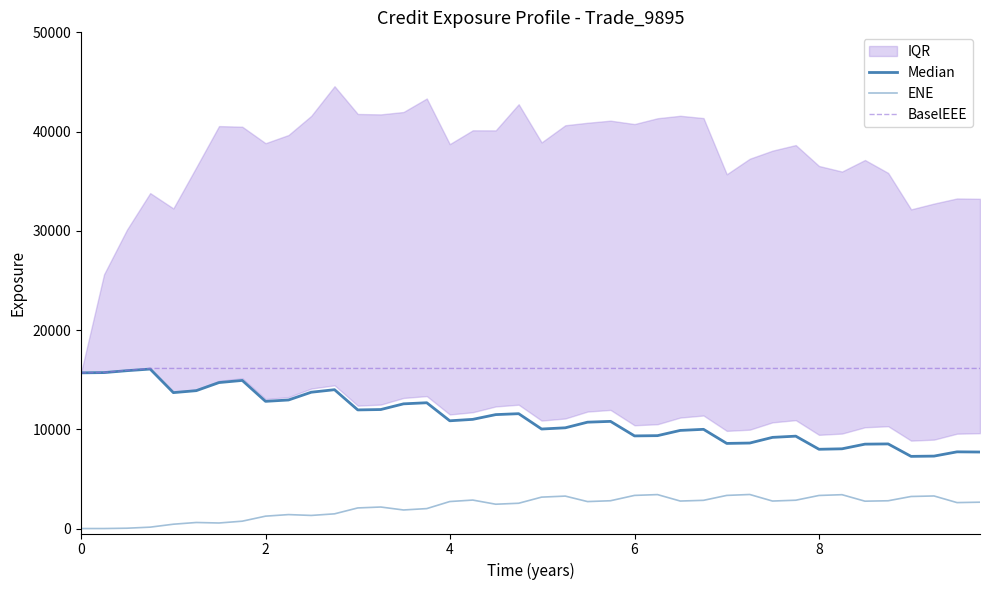

What are all the series names shown in the legend?

Median, ENE, BaselEEE